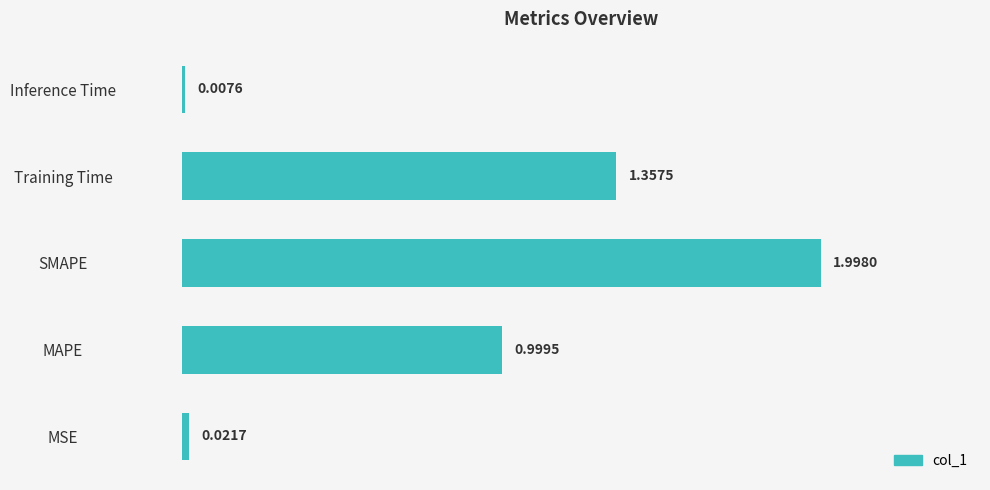

Which category has the lowest value across all series?

Inference Time